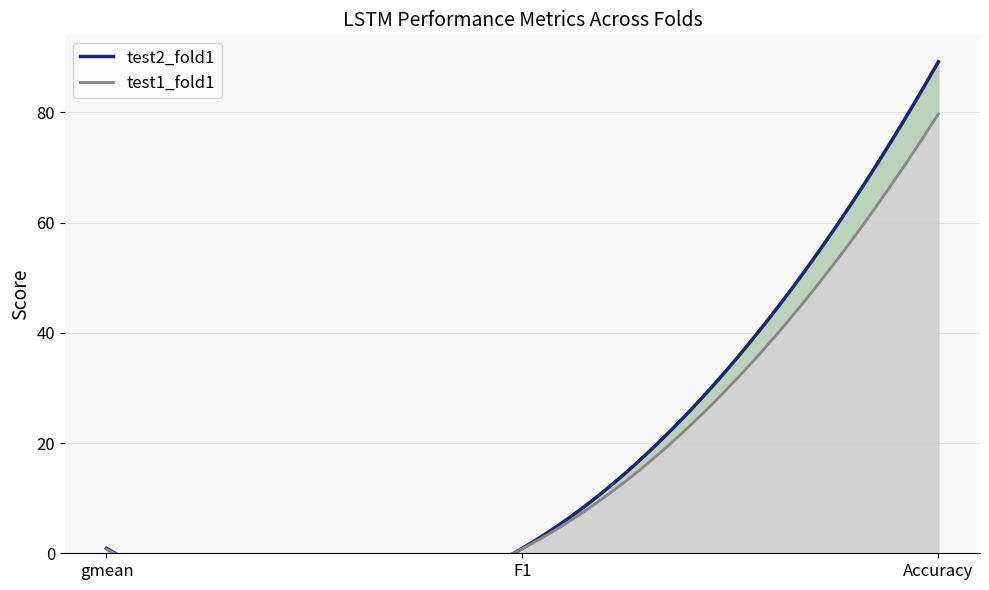

Which series has the largest range (max minus min)?

test2_fold1